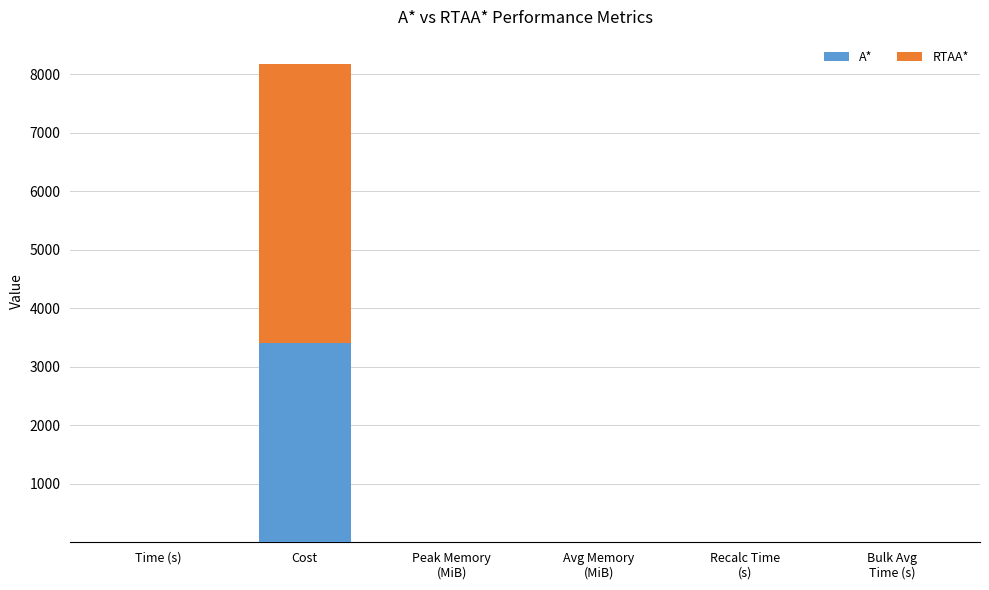

What is the average value of the A* series?

567.4